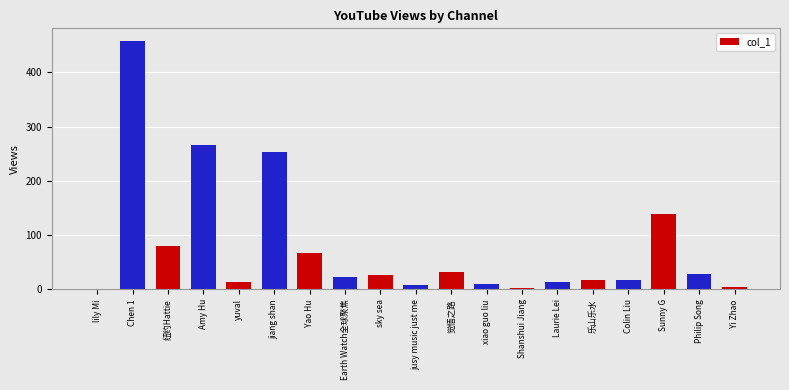

Which has a higher value, jiang shan or Yi Zhao?

jiang shan